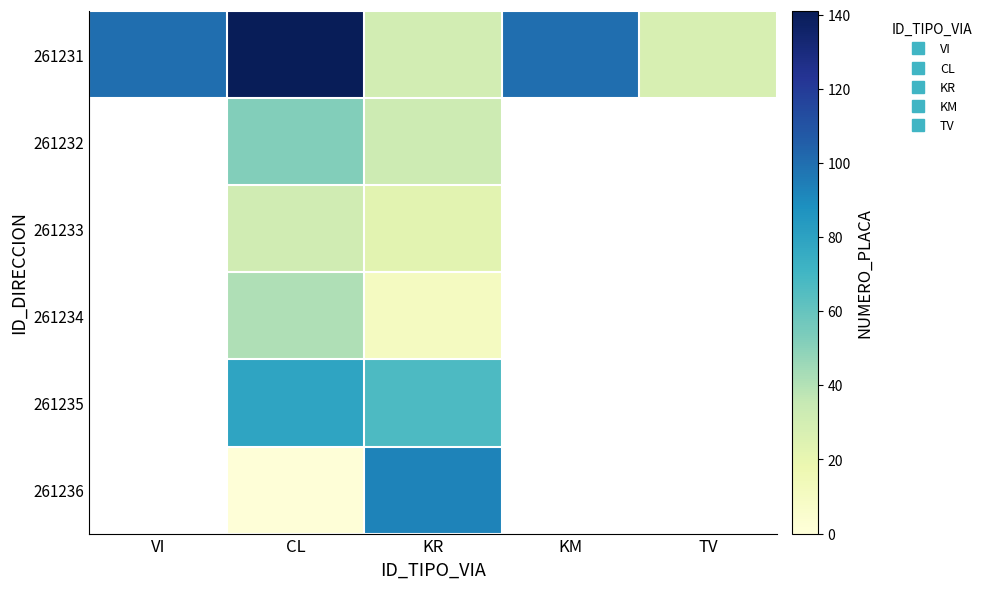

Which series has the largest total across all categories?

261231